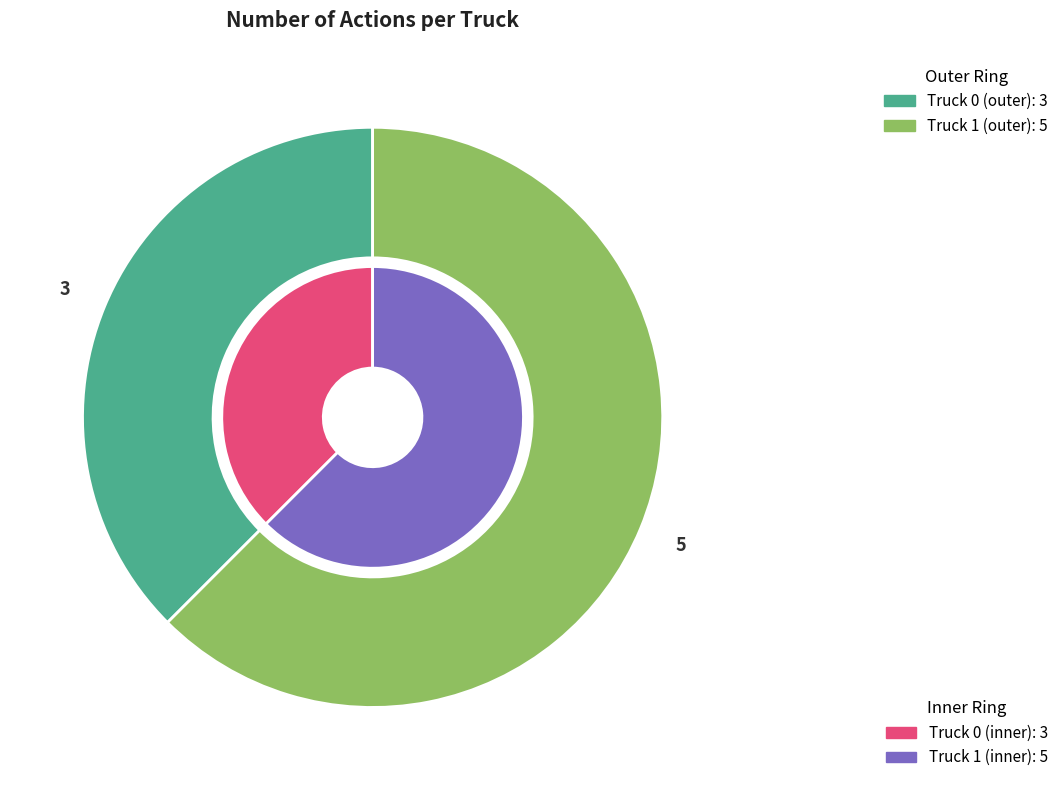

Which category has the biggest portion of the pie?

Truck 1